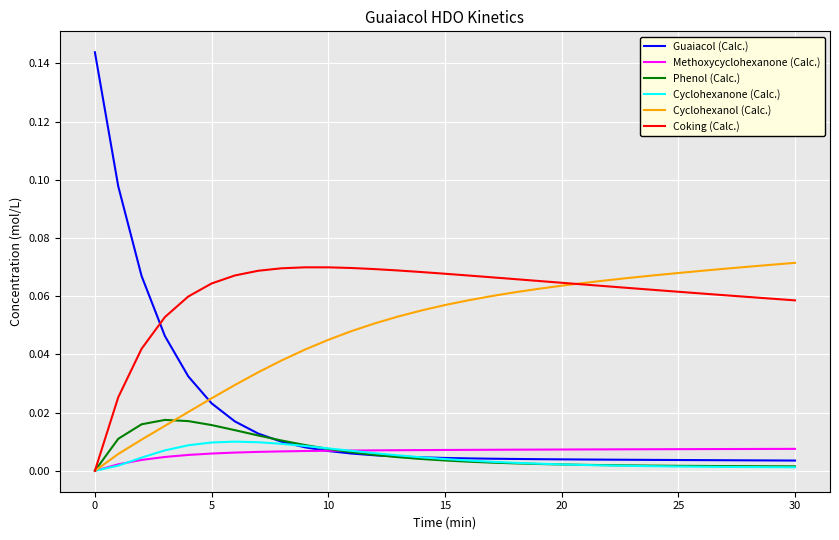

After their last crossing, which series has the higher values: Guaiacol (Calc.) or Coking (Calc.)?

Coking (Calc.)